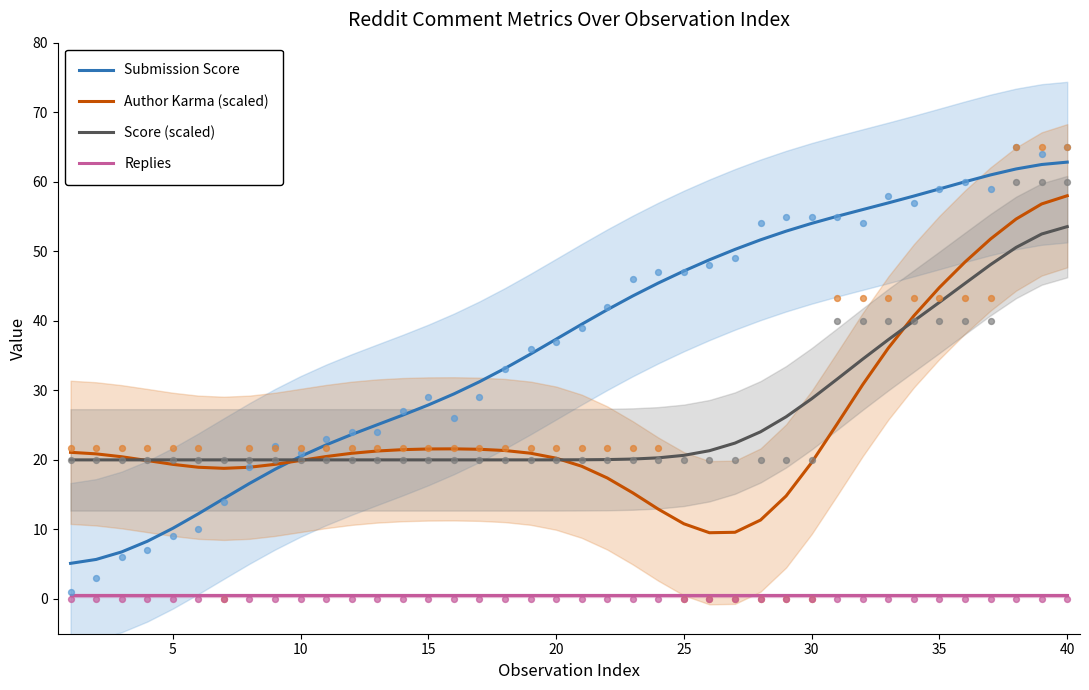

What are all the series names shown in the legend?

Submission Score, Author Karma (scaled), Score (scaled), Replies